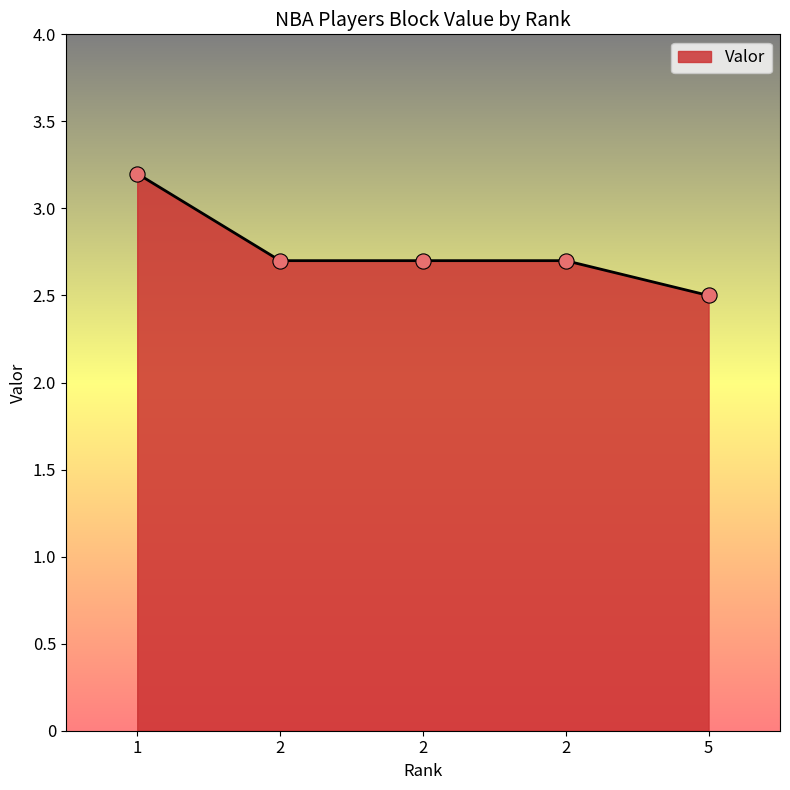

What is the ratio of the value at 2 to the value at 2?

1.0